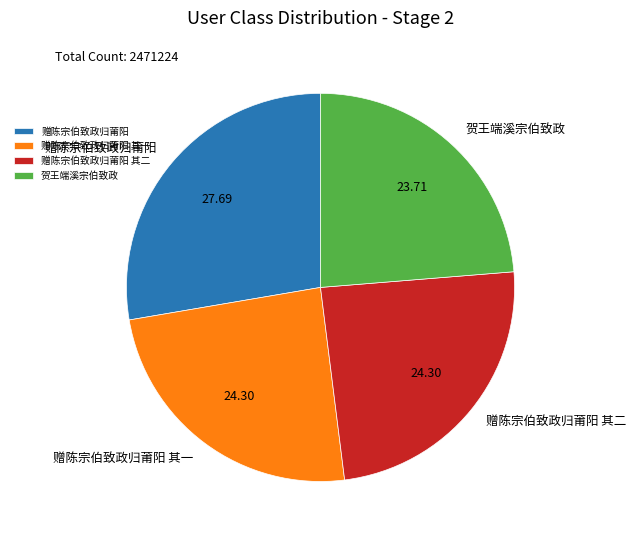

How many slices are in this pie chart?

4